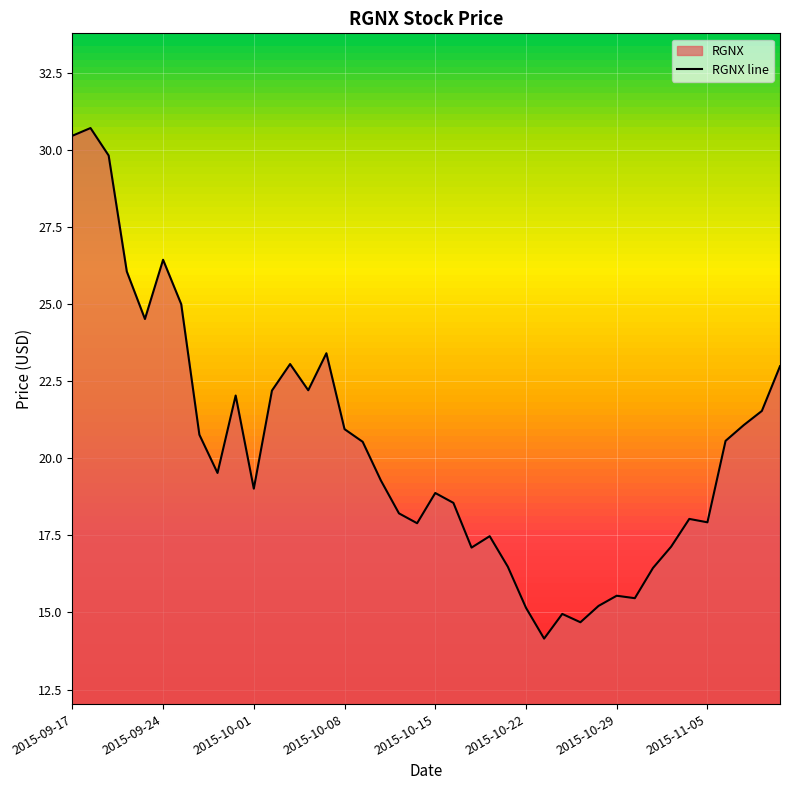

What is the value of the 12th point from the left?

22.2